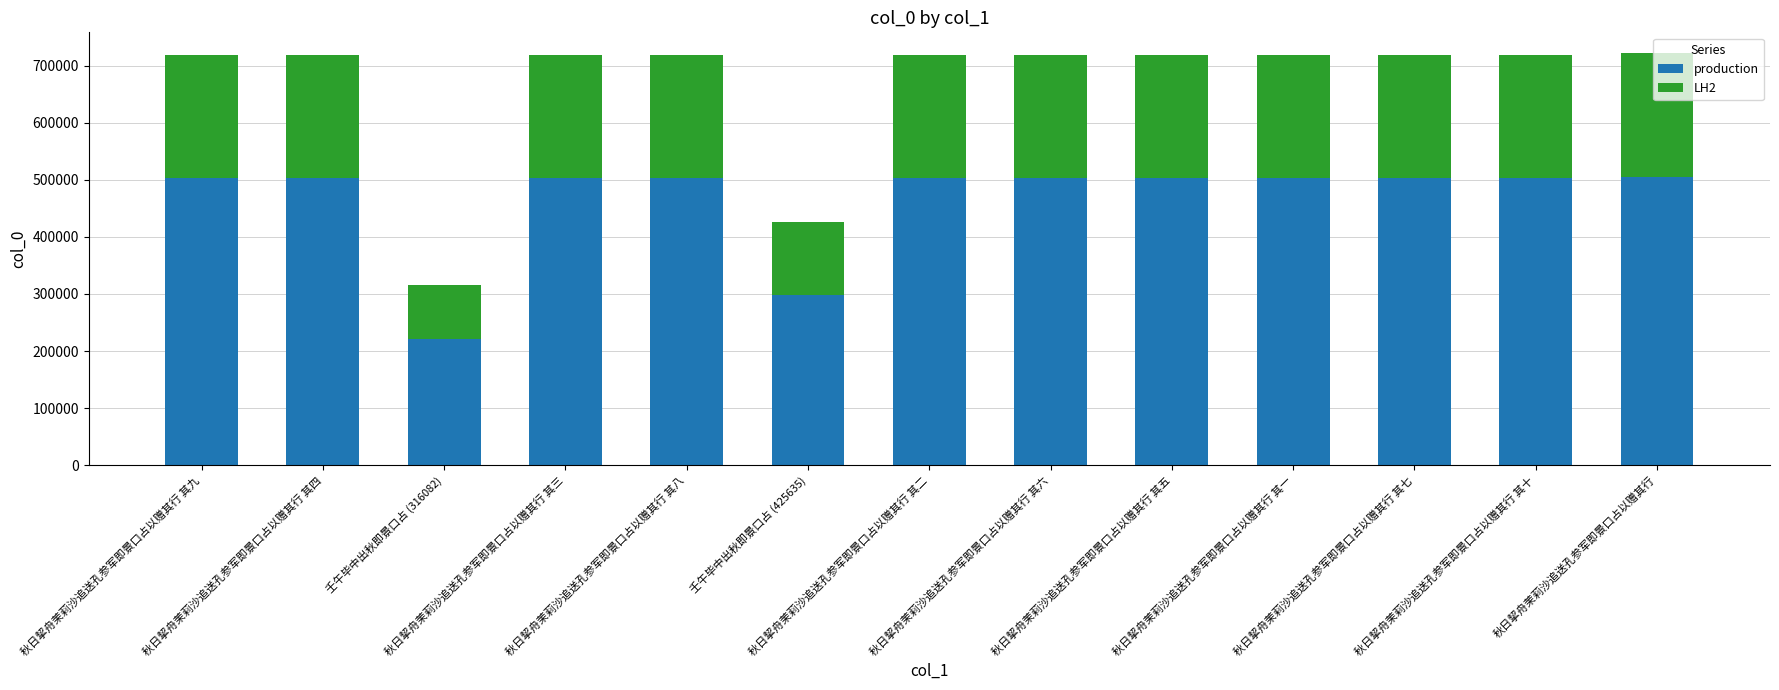

How many values in the production series are below 502543?

5